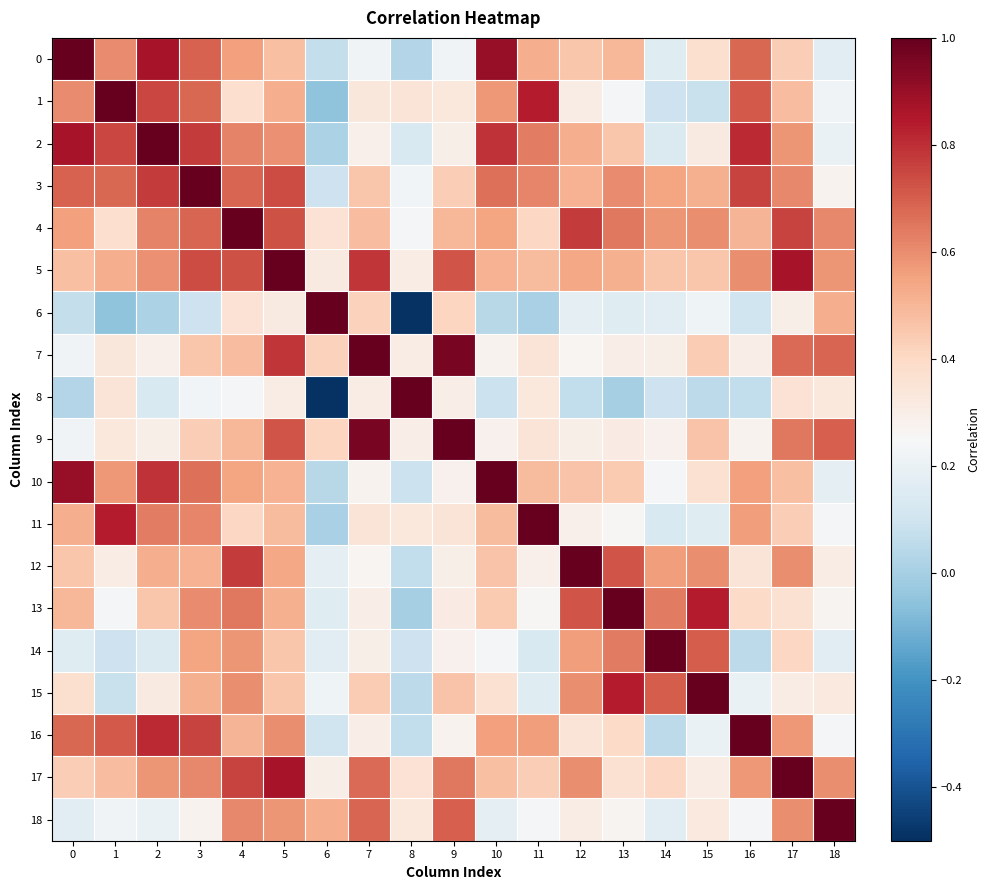

What is the smallest value displayed?

-0.5